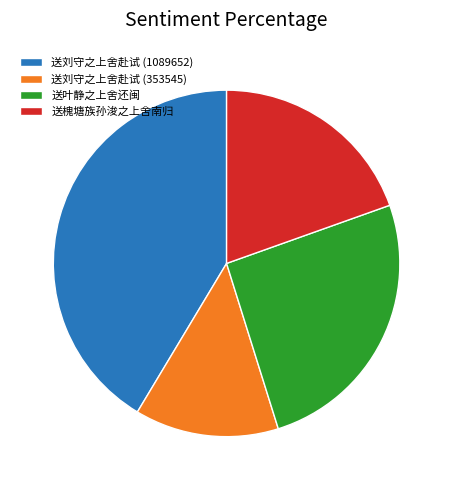

Do 送叶静之上舍还闽 and 送槐塘族孙浚之上舍南归 together represent more than half of the pie?

No